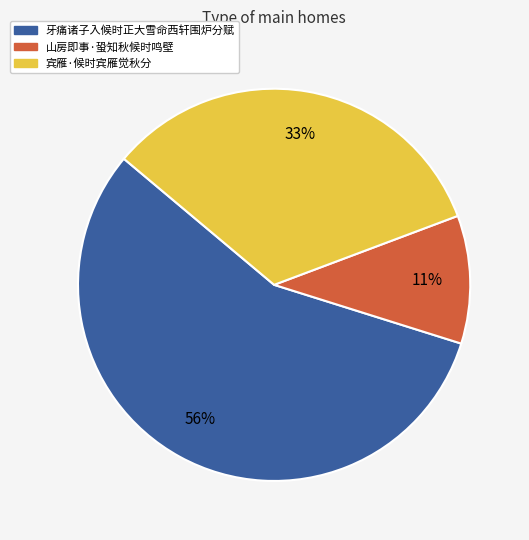

Combined, do 宾雁·候时宾雁觉秋分 and 山房即事·蛩知秋候时鸣壁 account for over 50%?

No